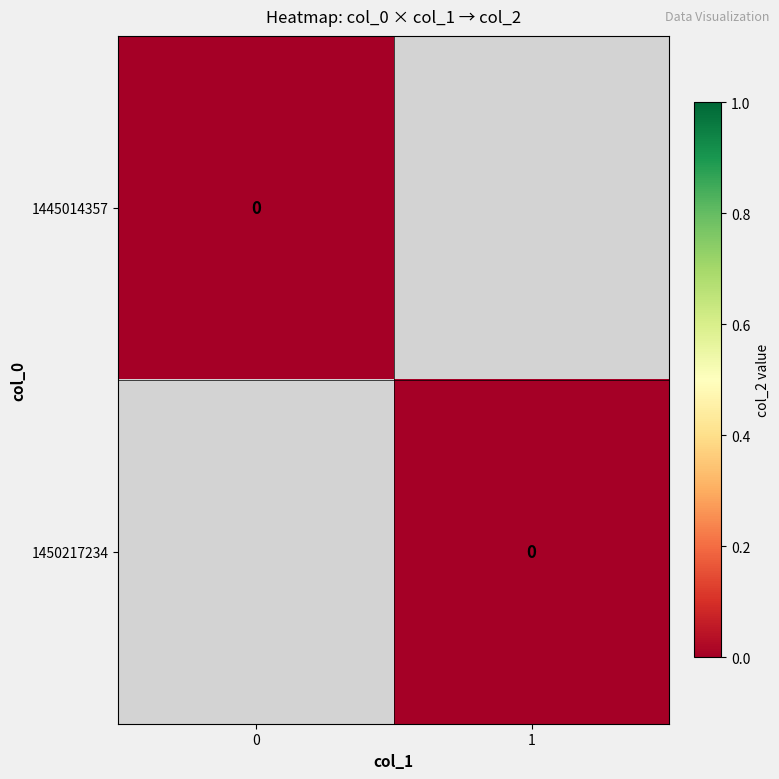

List the series in order of their overall mean, lowest first.

1445014357, 1450217234